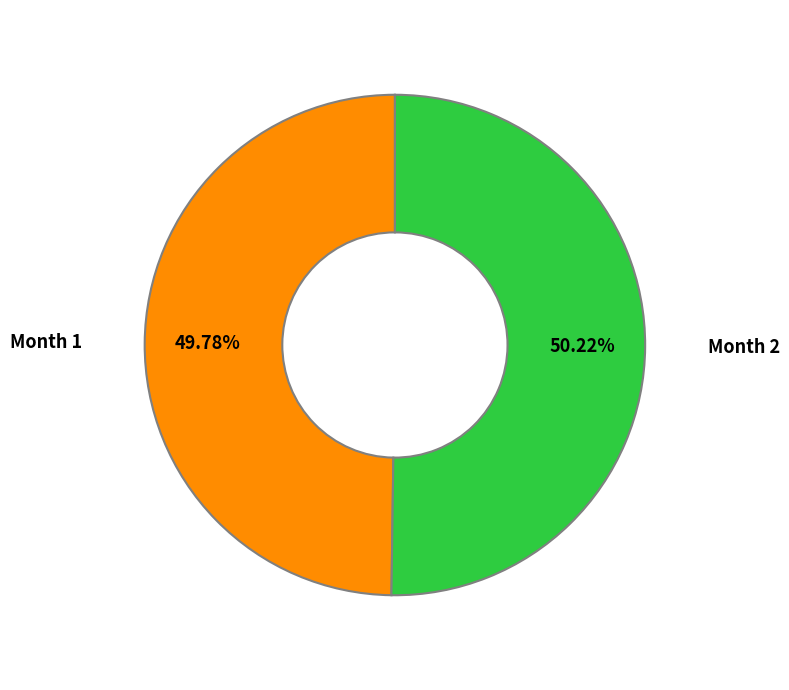

Is there any slice that represents more than half of the pie?

Yes